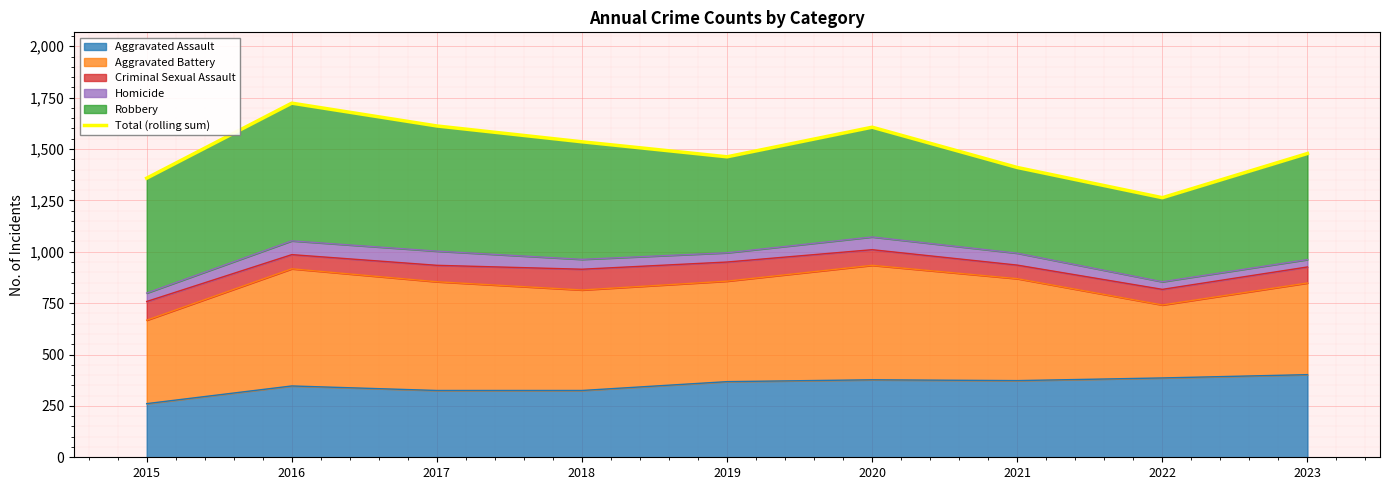

Reading left to right, extract all data points from this chart.

2015=1358	2016=1723	2017=1612	2018=1535	2019=1462	2020=1606	2021=1410	2022=1263	2023=1478